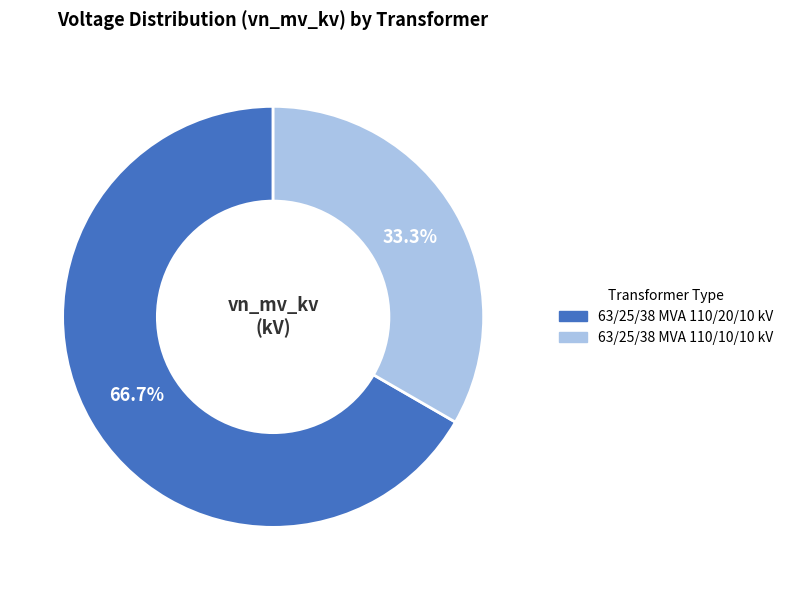

Which slice is the largest?

63/25/38 MVA 110/20/10 kV